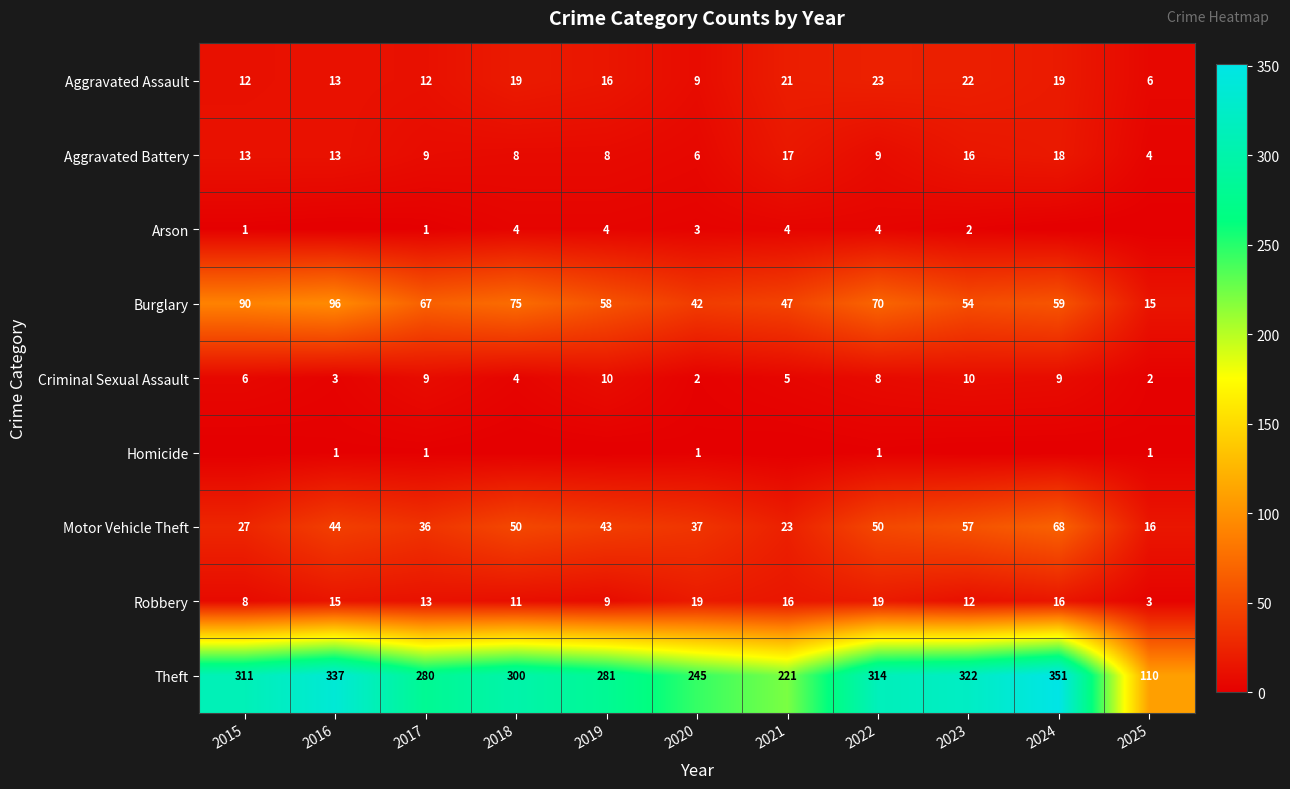

At which category is the sum across all series the highest?

2024